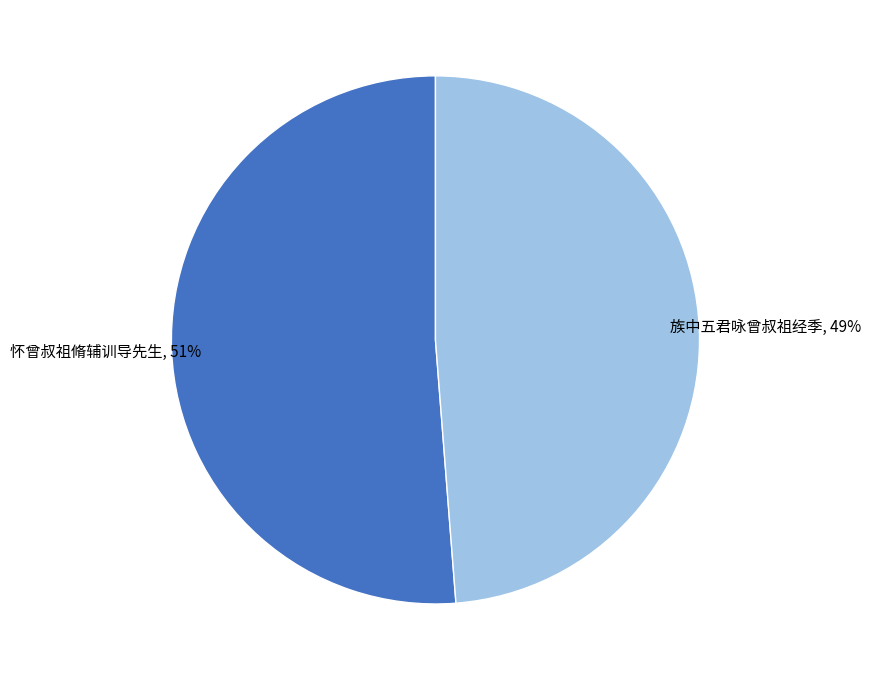

Combined, do 族中五君咏曾叔祖经季 and 怀曾叔祖脩辅训导先生 account for over 50%?

Yes